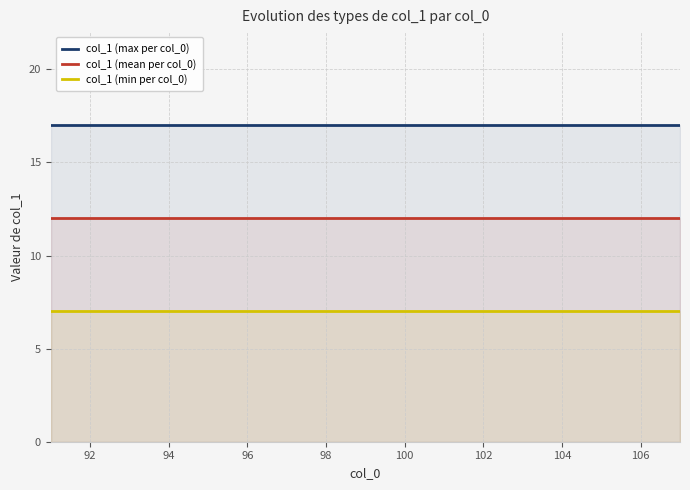

True or false: col_1 (min per col_0) has more than 1 points higher than both neighbors.

False